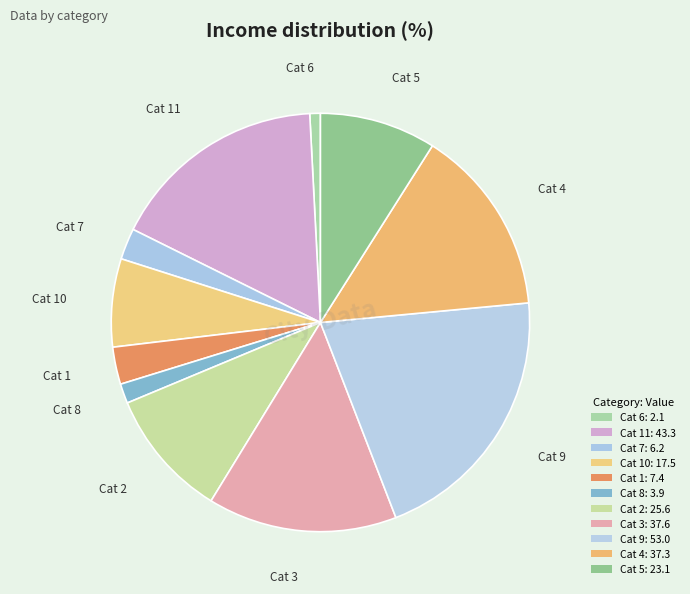

To the nearest percent, what portion does 5 represent?

9%